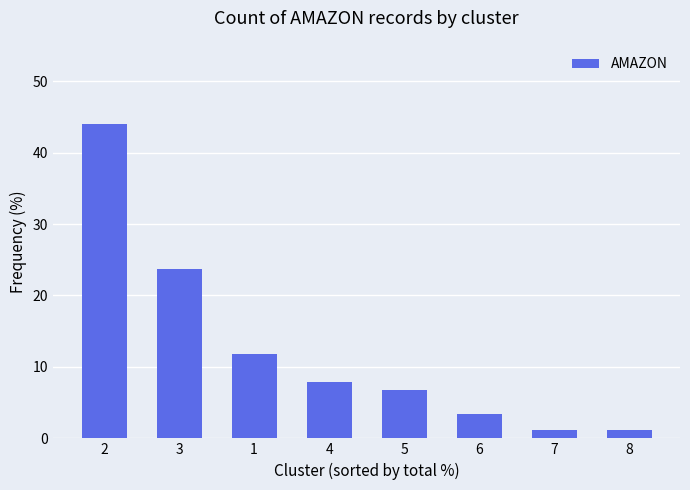

Reading left to right, transcribe all the data shown in this chart.

2=44.1	3=23.7	1=11.9	4=7.9	5=6.8	6=3.4	7=1.1	8=1.1